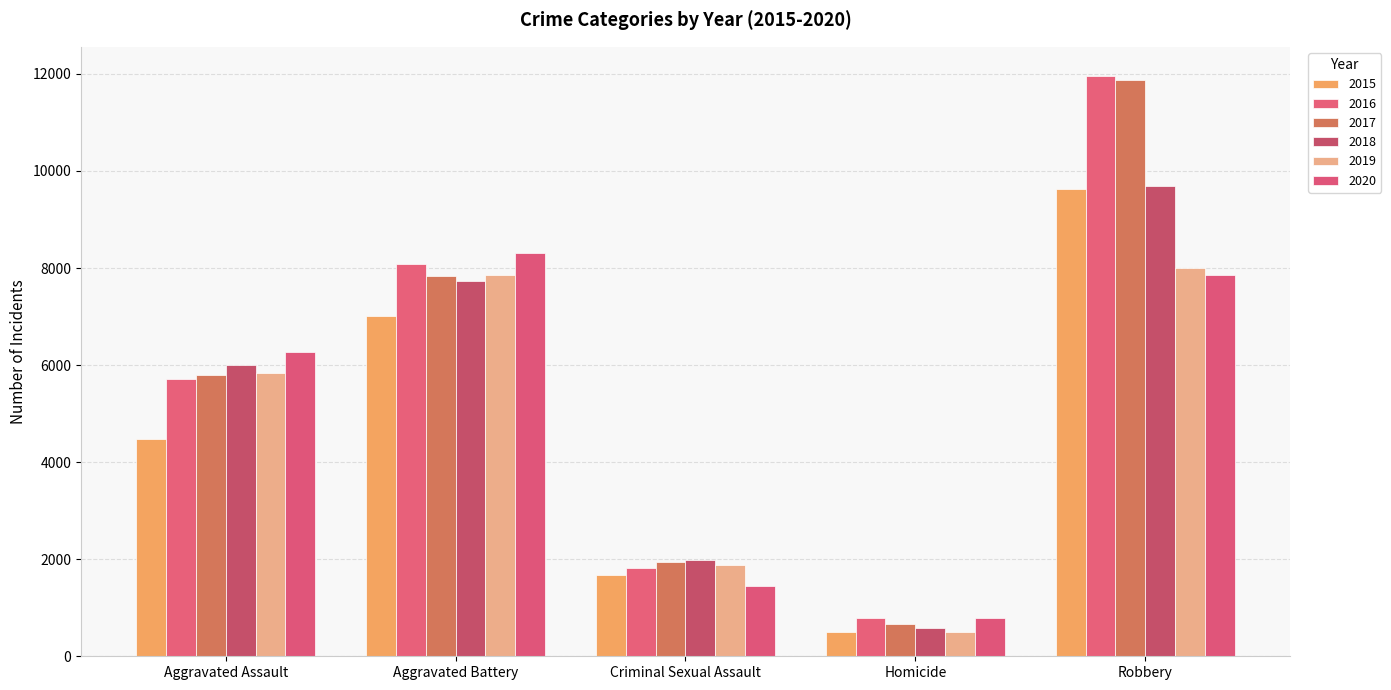

True or false: 2015 has a value of 4480 at Aggravated Assault.

True